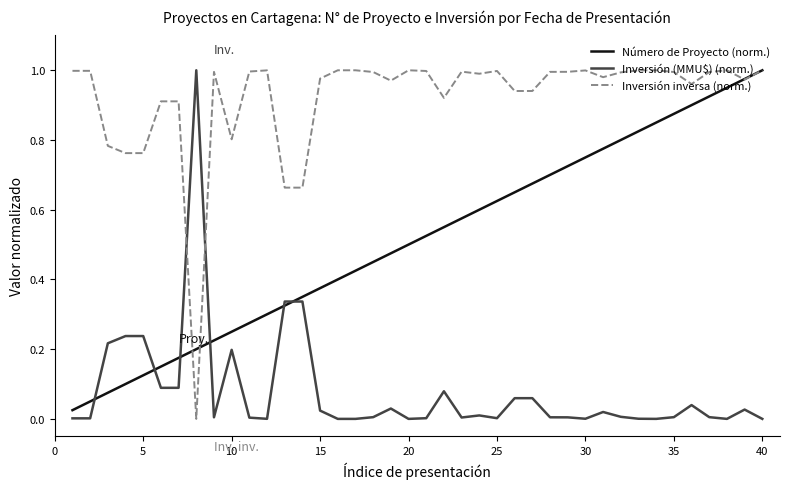

What are all the series names shown in the legend?

Número de Proyecto (norm.), Inversión (MMU$) (norm.), Inversión inversa (norm.)